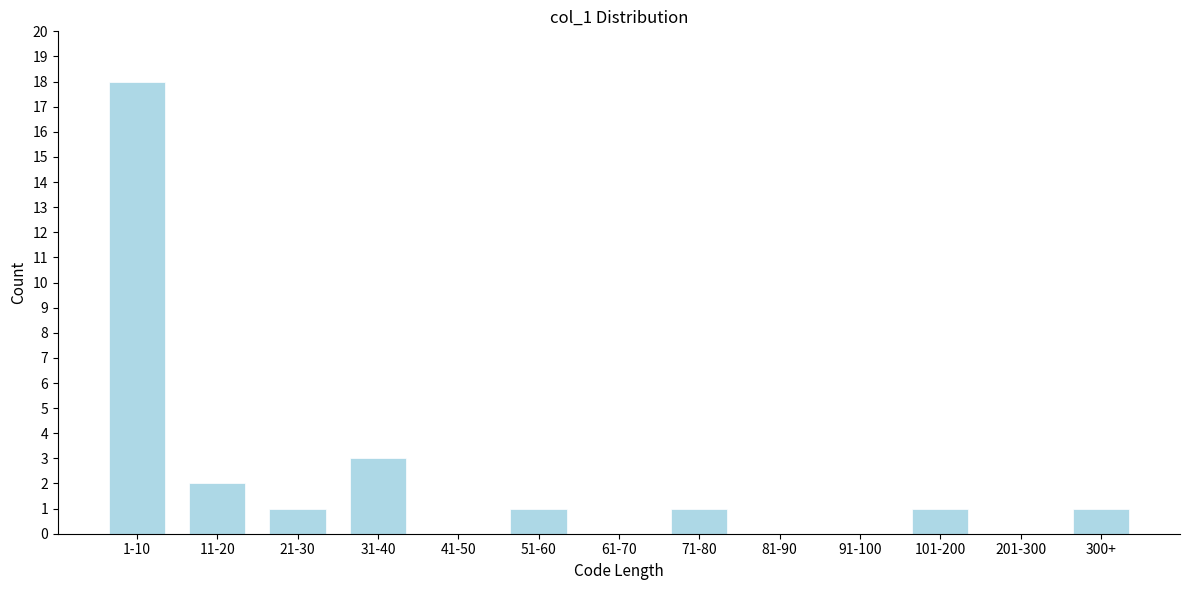

Reading left to right, what are all the values shown in this chart?

1-10=18	11-20=2	21-30=1	31-40=3	41-50=0	51-60=1	61-70=0	71-80=1	81-90=0	91-100=0	101-200=1	201-300=0	300+=1